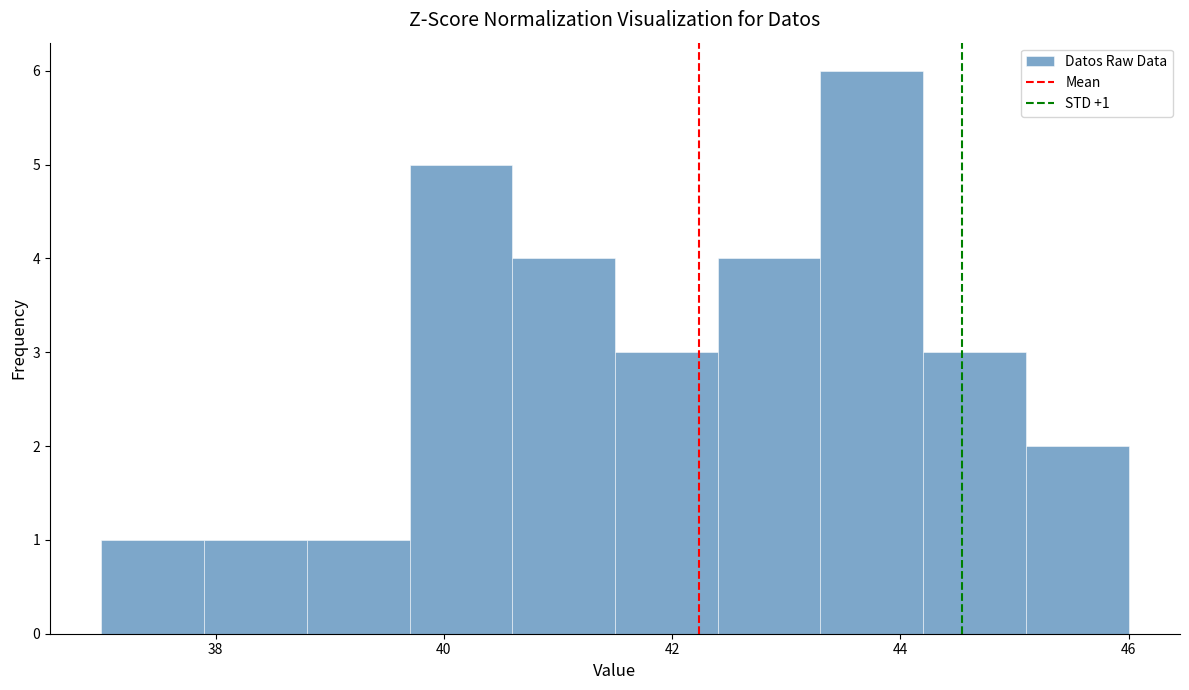

Over which range of the x-axis is the bar tallest?

43.3 to 44.2